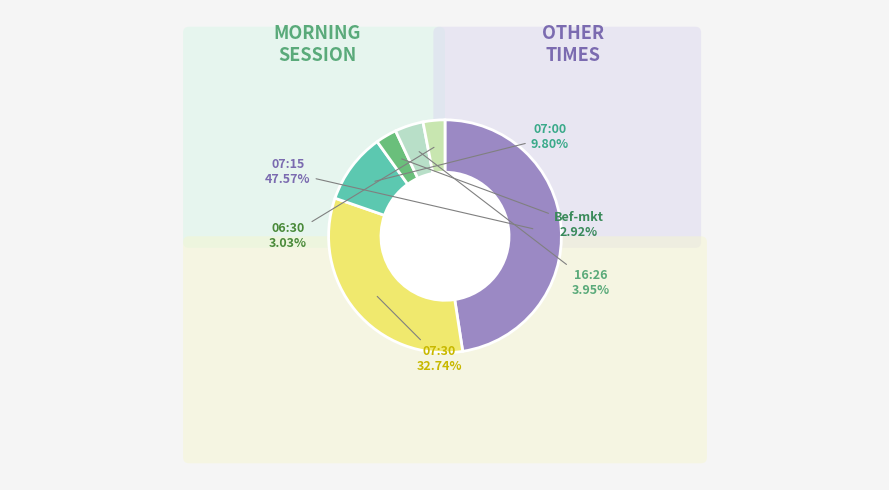

To the nearest percent, what percentage of the pie is 07:30?

33%